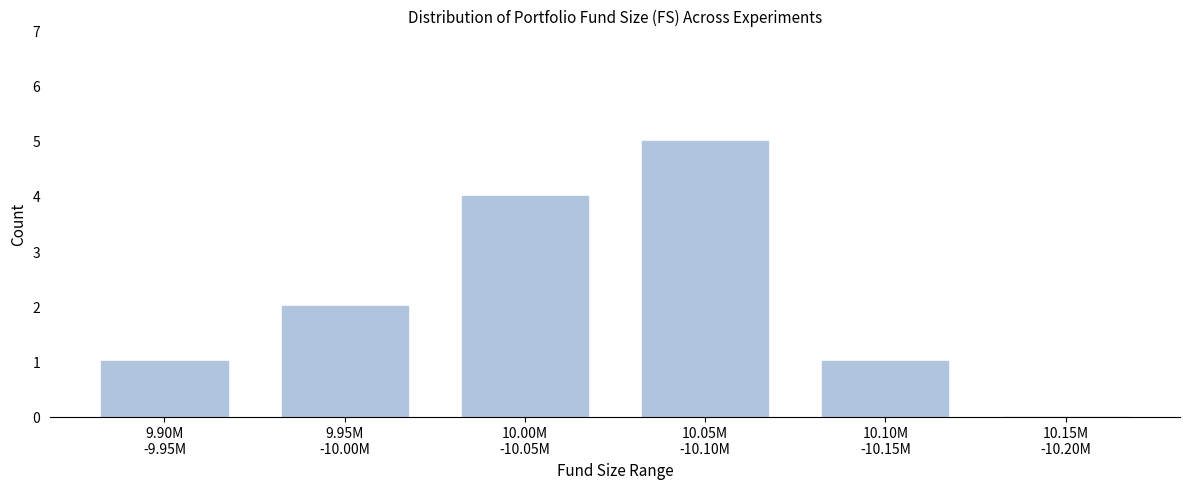

What is the sum of all values?

13